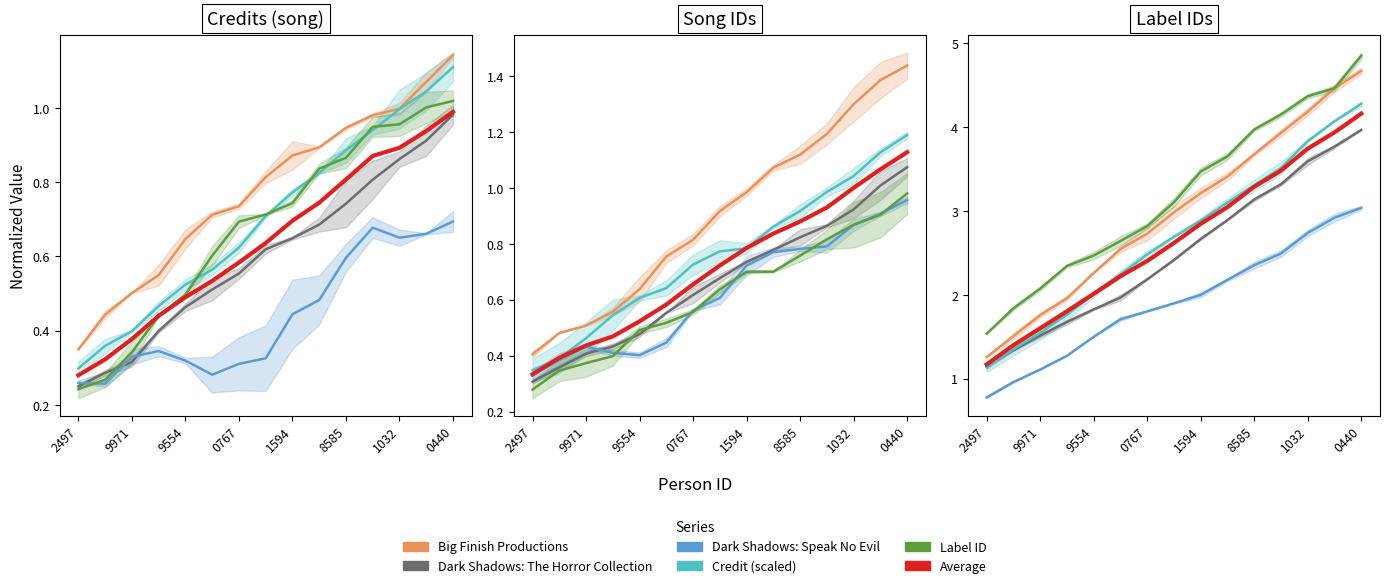

Which series has the largest total across all categories?

Label ID